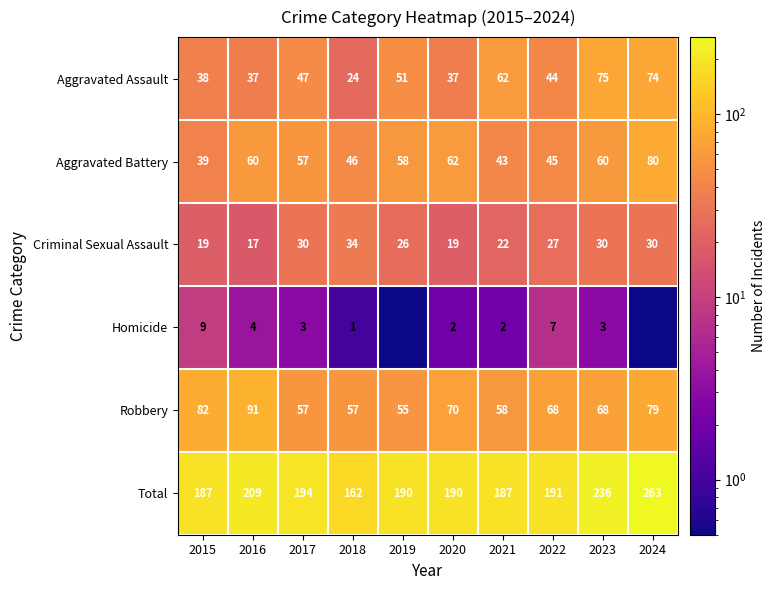

At which label does Robbery reach its peak?

2016